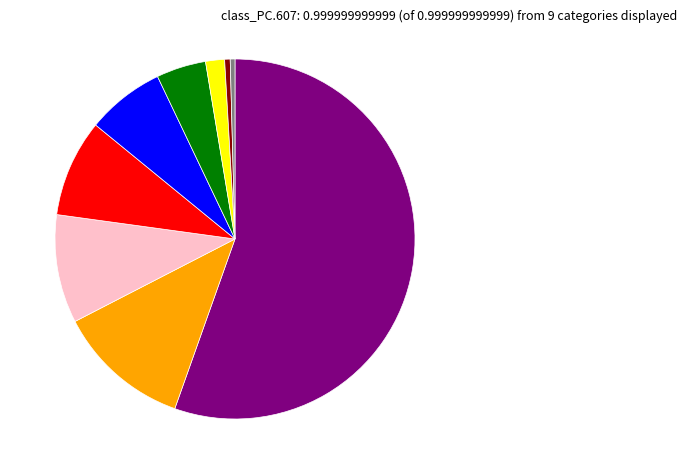

Is there any slice that represents more than half of the pie?

Yes